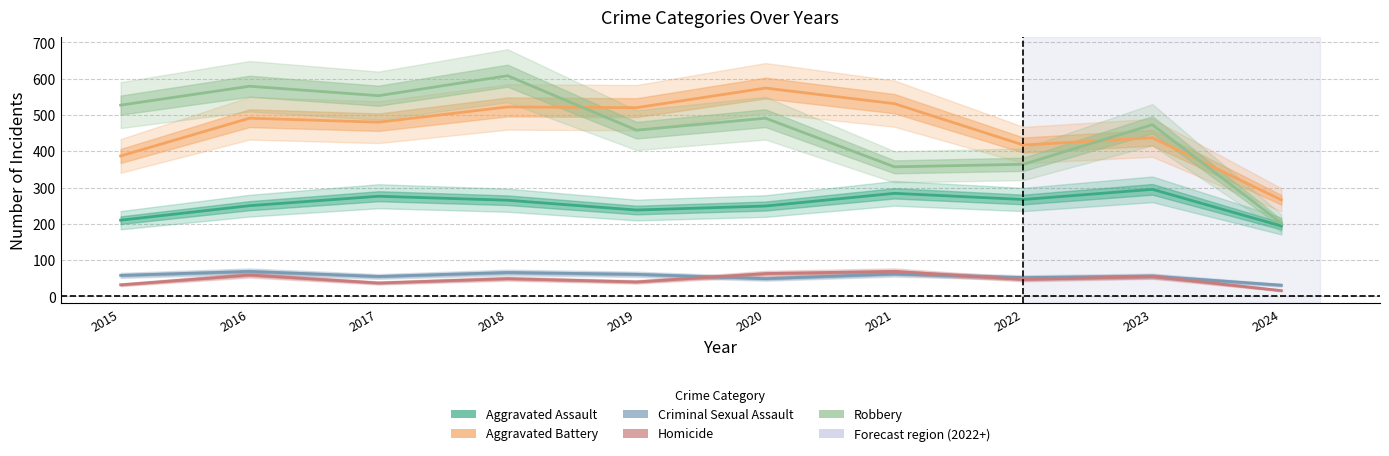

At which category does the chart reach its minimum across all series?

2024